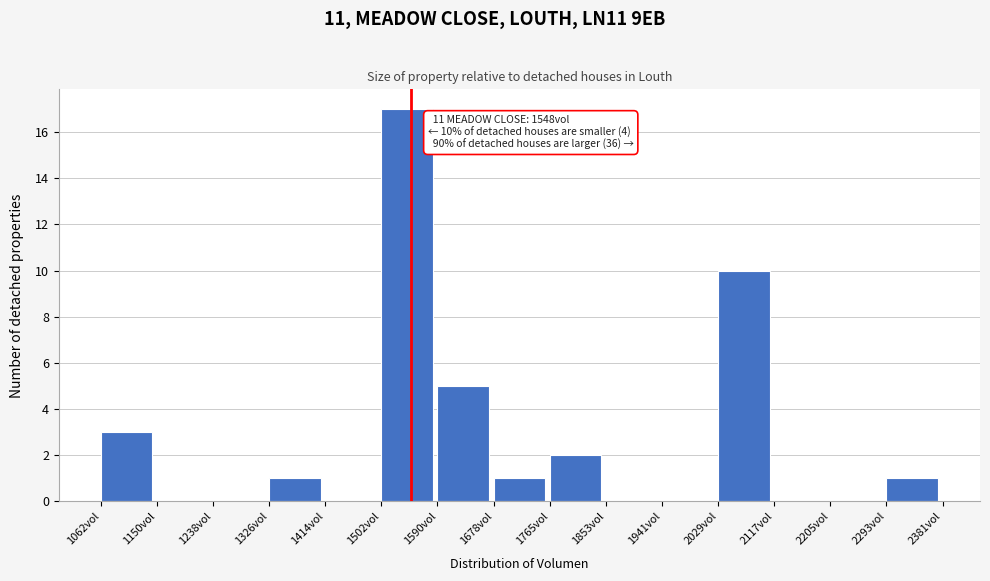

Which range on the x-axis has the tallest bar?

1500 to 1590